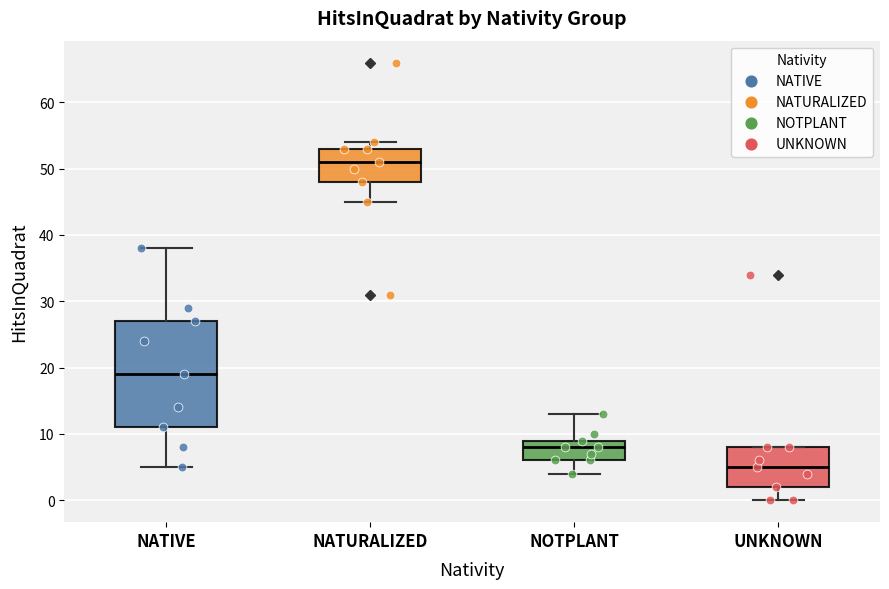

Reading left to right, transcribe this box plot: for each box, give where its median line is, the range the box spans, and where its two whiskers end, as read against the y-axis. The values are not printed on the chart, so give them approximately, as read against the axis.

NATIVE: median 19, box 11 to 27, whiskers 5 to 38
NATURALIZED: median 51, box 48 to 53, whiskers 45 to 54
NOTPLANT: median 8, box 6 to 9, whiskers 4 to 13
UNKNOWN: median 5, box 2 to 8, whiskers 0 to 8